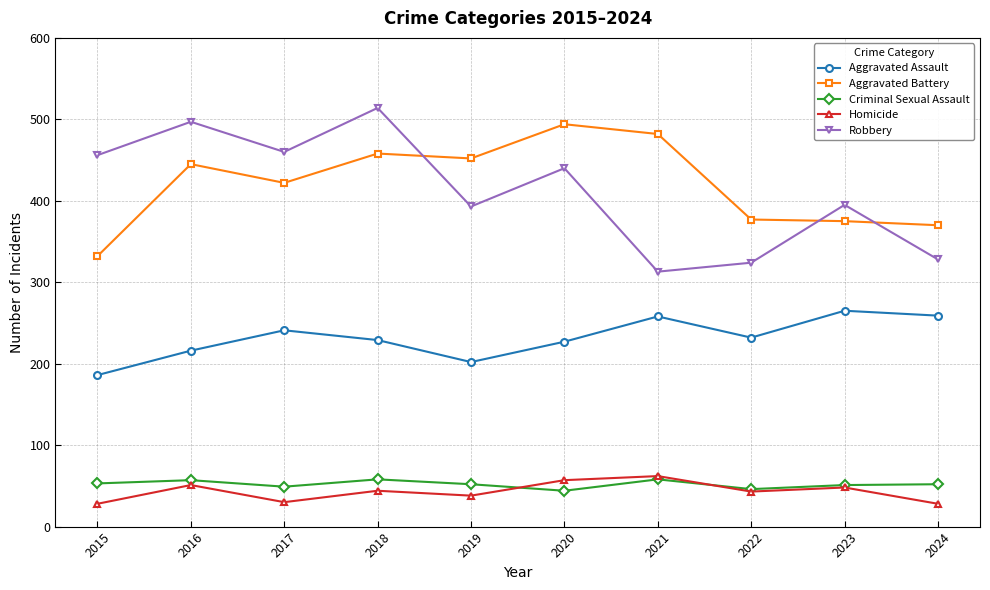

Which series has the largest range (max minus min)?

Robbery